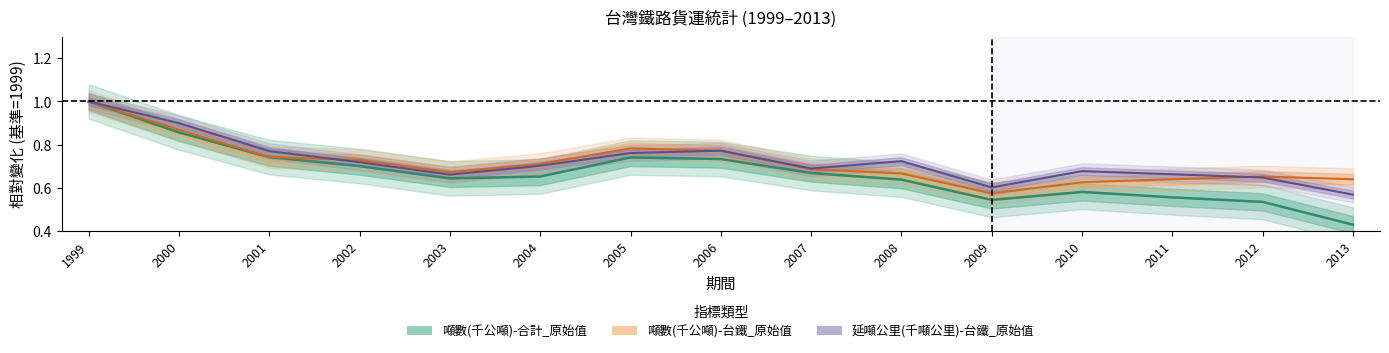

What is the difference between the second highest and minimum values in the 噸數(千公噸)-台鐵_原始值 series?

0.3